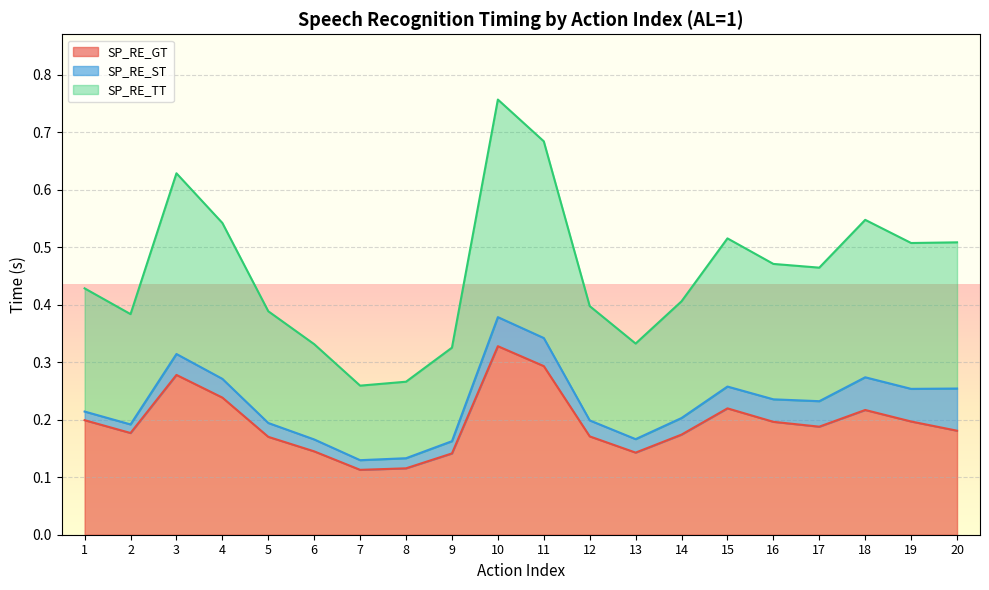

Is it true that SP_RE_GT equals 0.1 at 15?

False